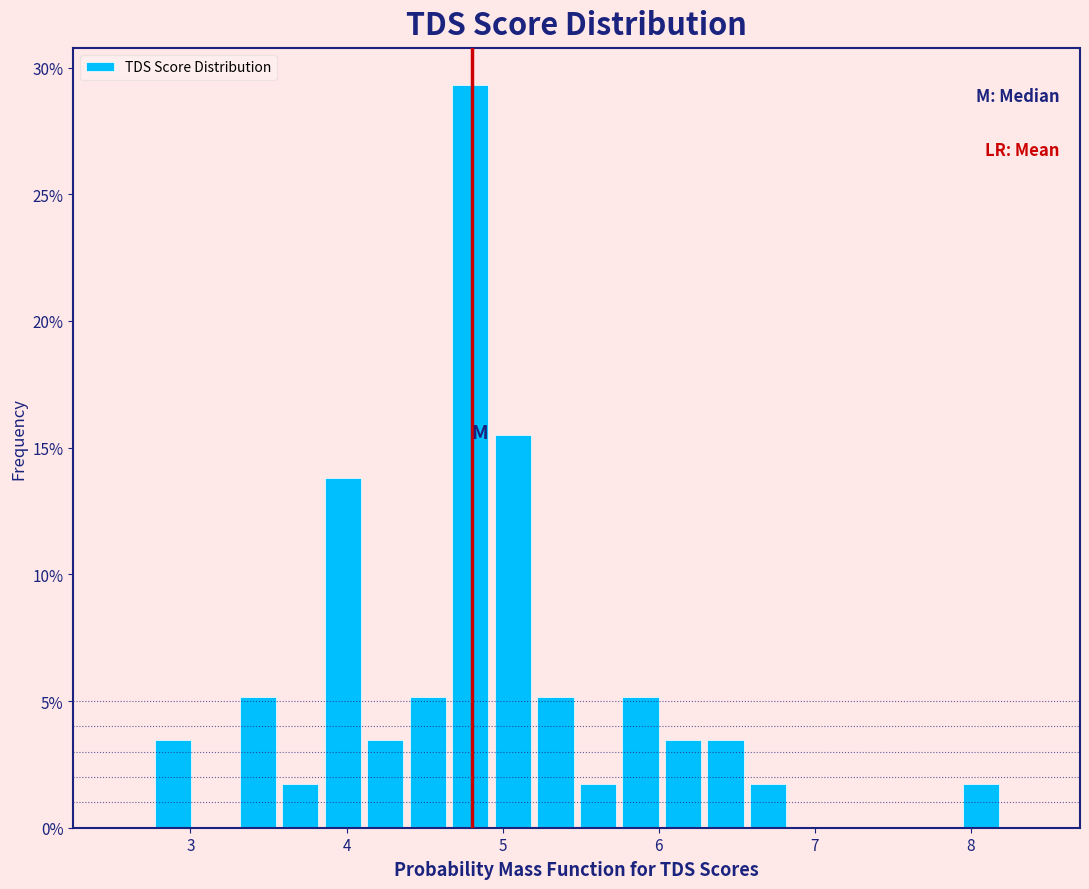

Around what value on the x-axis is the tallest bar? Give the approximate position of its centre, as read against the axis.

4.8